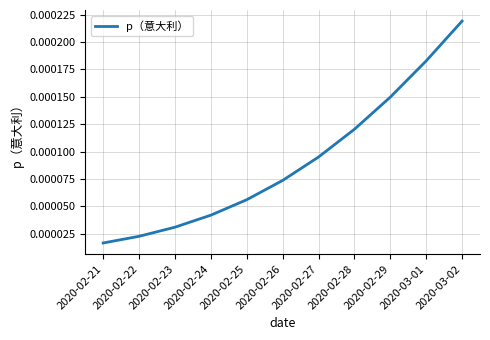

Where is the data nearest to the value 0?

2020-02-21